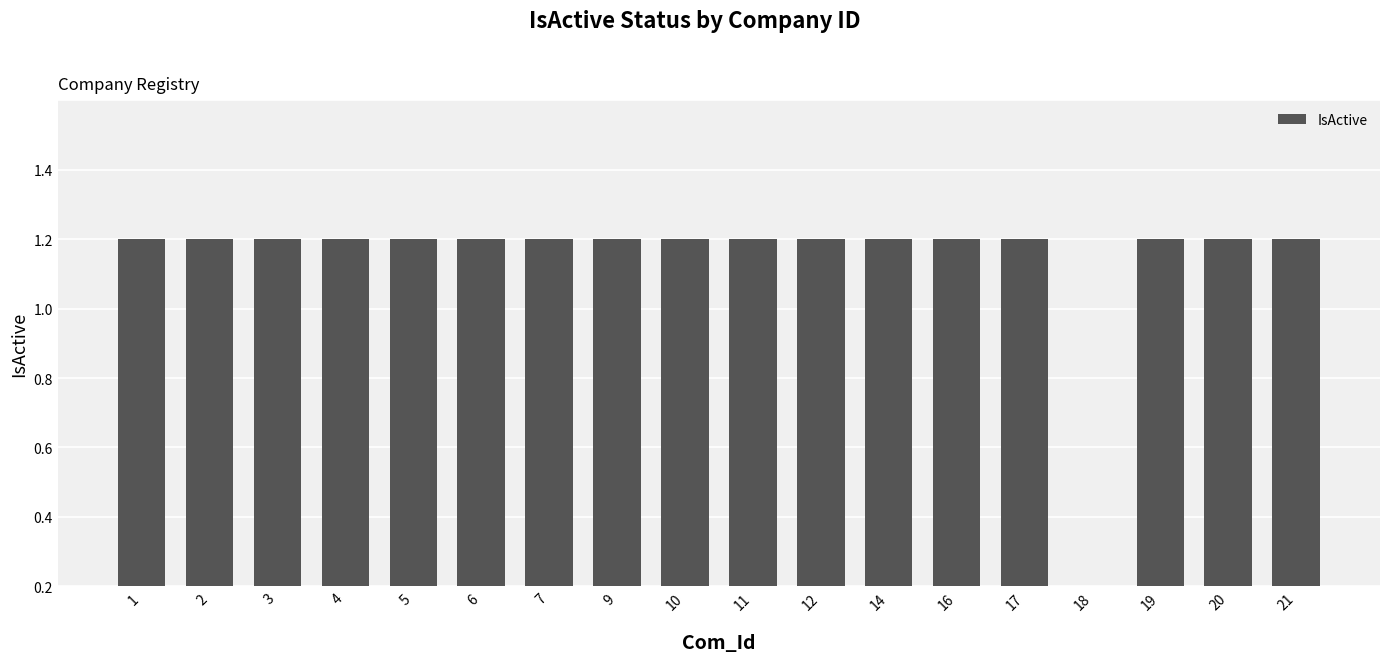

Are the bars horizontal?

No